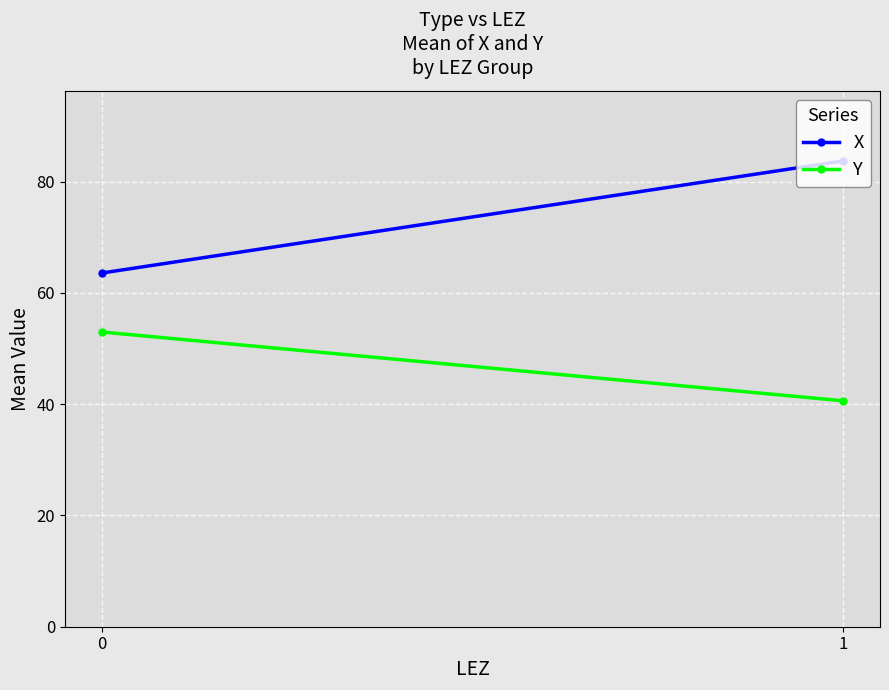

Is the value of Y at 1 greater than the value of X at 0?

No